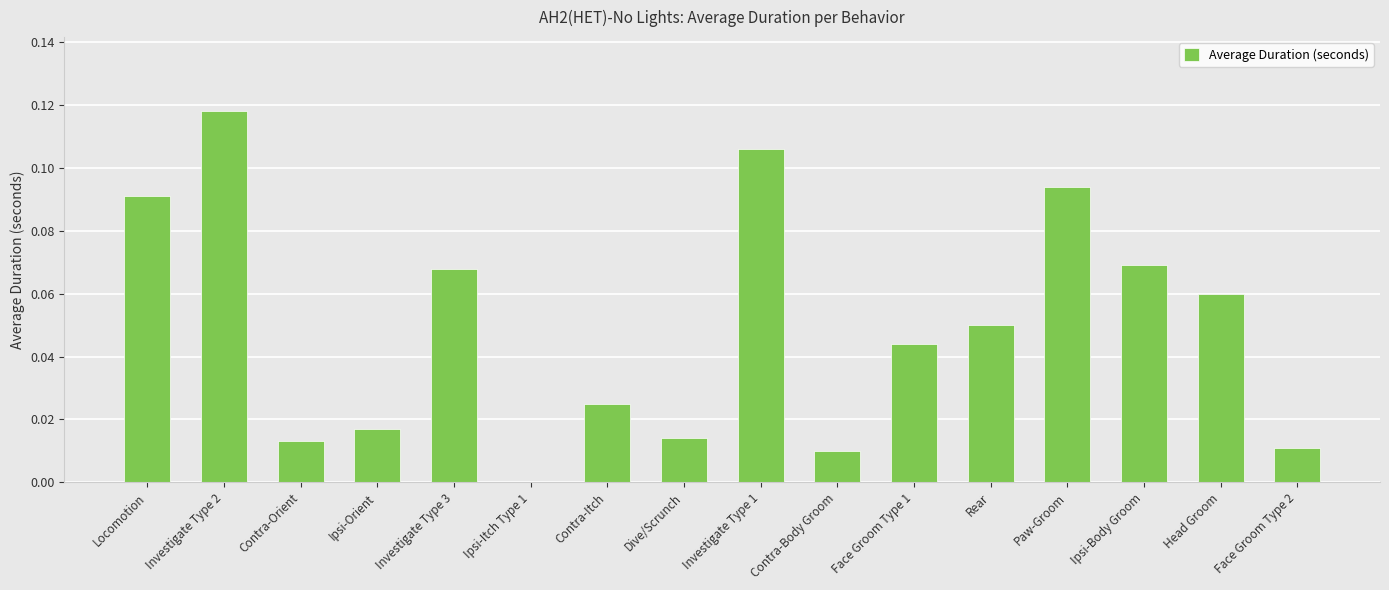

Where is the data nearest to the value 0?

Ipsi-Itch Type 1